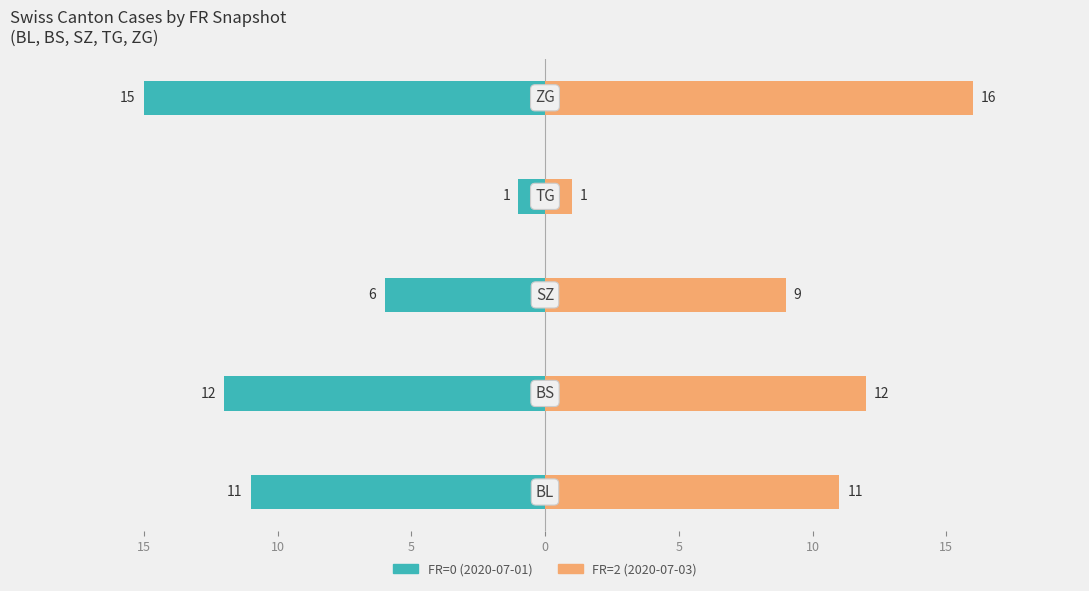

What is the difference between the FR=2 snapshot values at 15 and 0?

10